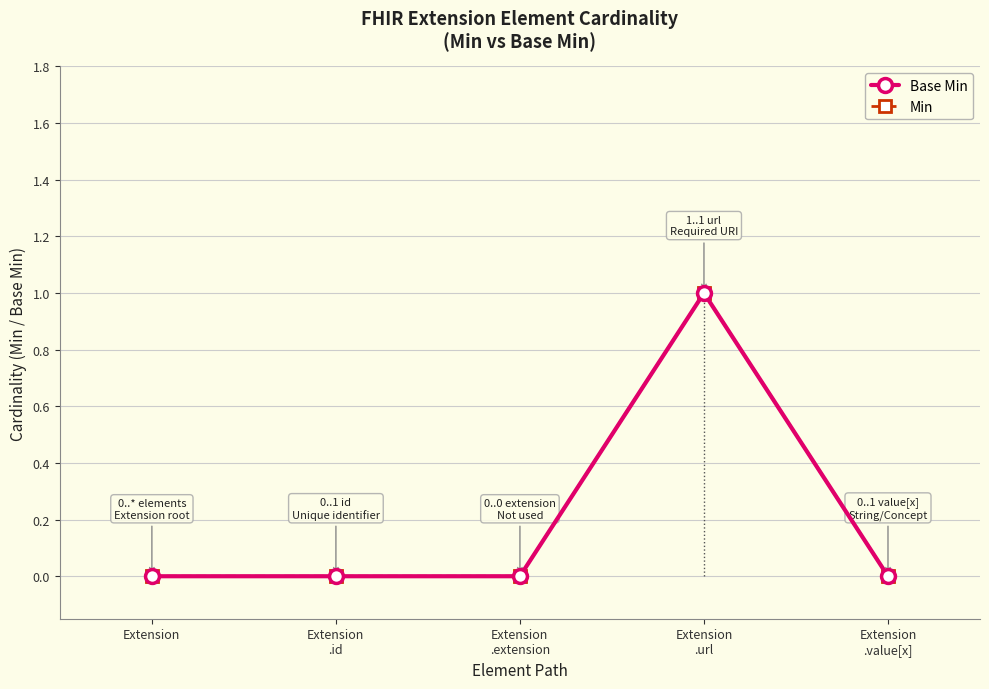

What is the label of the 5th point from the right?

Extension